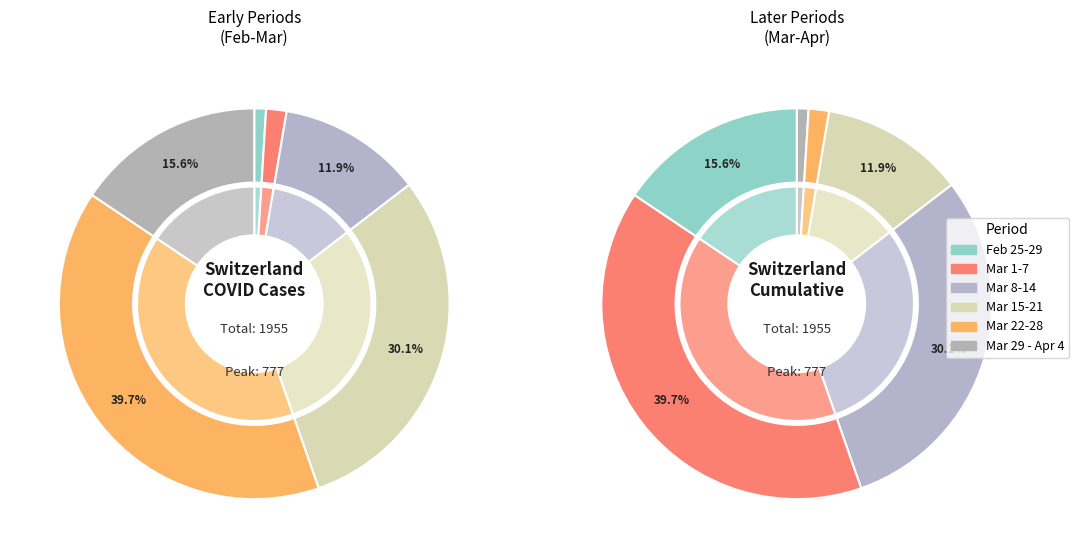

Is there any slice that represents more than half of the pie?

No